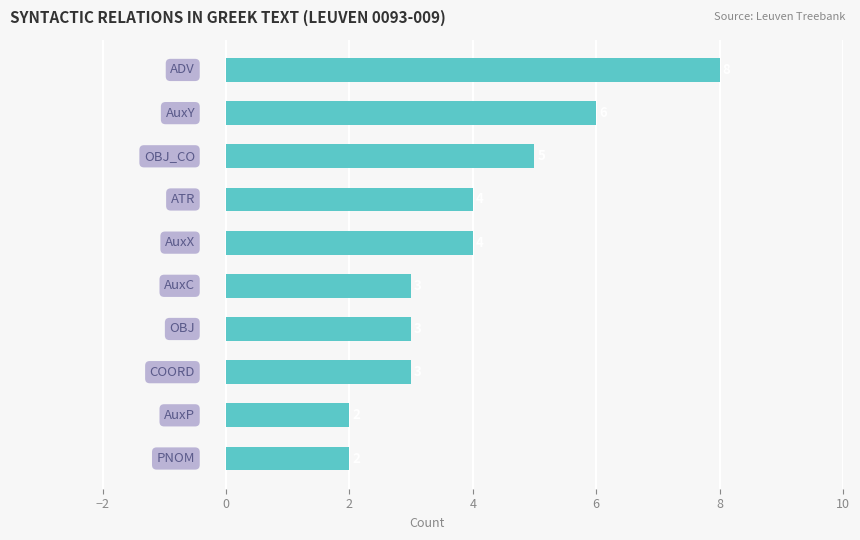

Reading top to bottom, extract all data points from this chart.

8	6	5	4	4	3	3	3	2	2